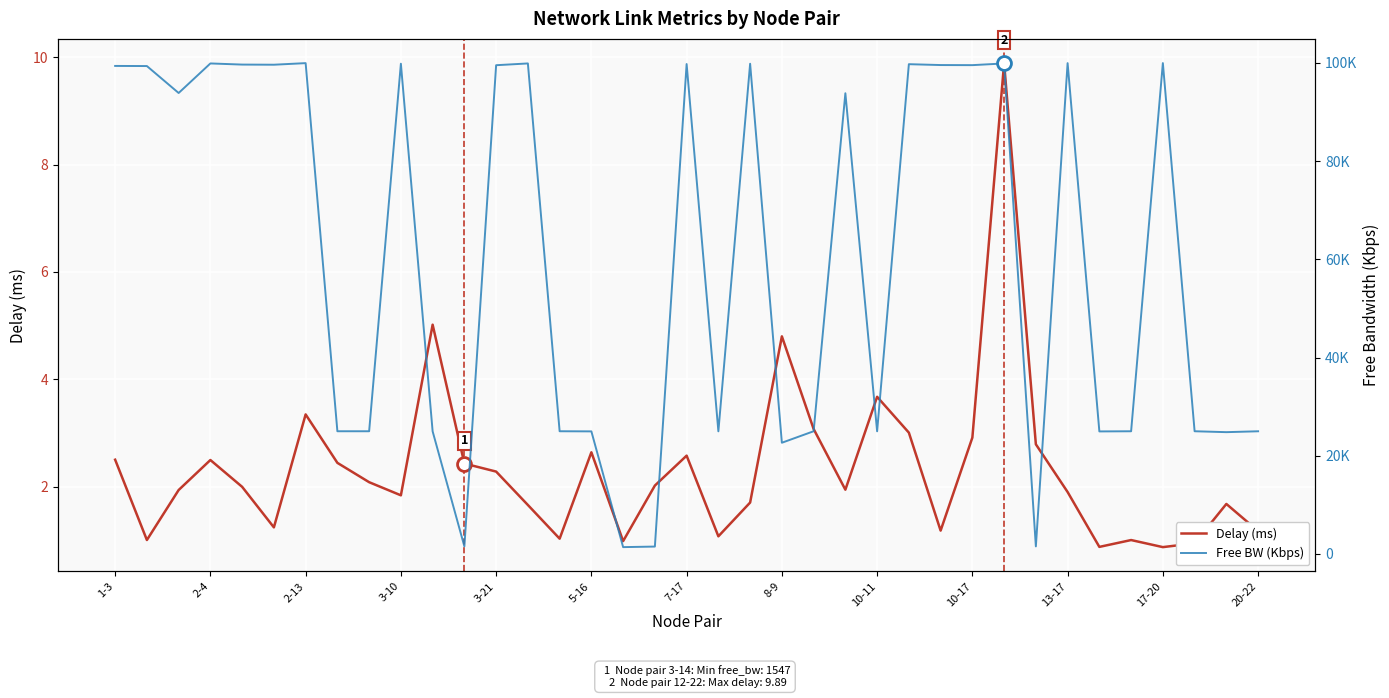

What is the highest value of the Delay (ms) series?

9.9